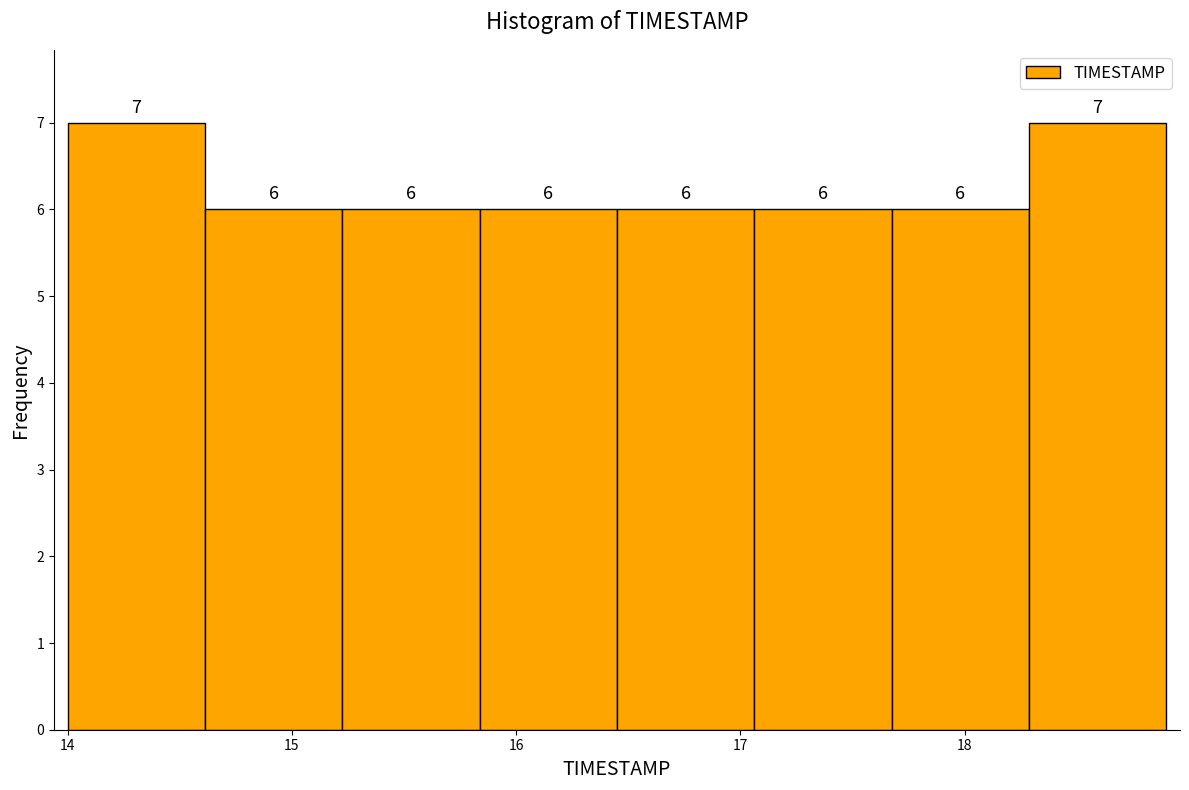

Reading left to right, transcribe this chart: for each bar, give the range it covers on the x-axis and its height. The bar edges are not printed on the chart, so give them approximately, as read against the axis.

14.0 to 14.6: 7
14.6 to 15.2: 6
15.2 to 15.8: 6
15.8 to 16.5: 6
16.5 to 17.1: 6
17.1 to 17.7: 6
17.7 to 18.3: 6
18.3 to 18.9: 7